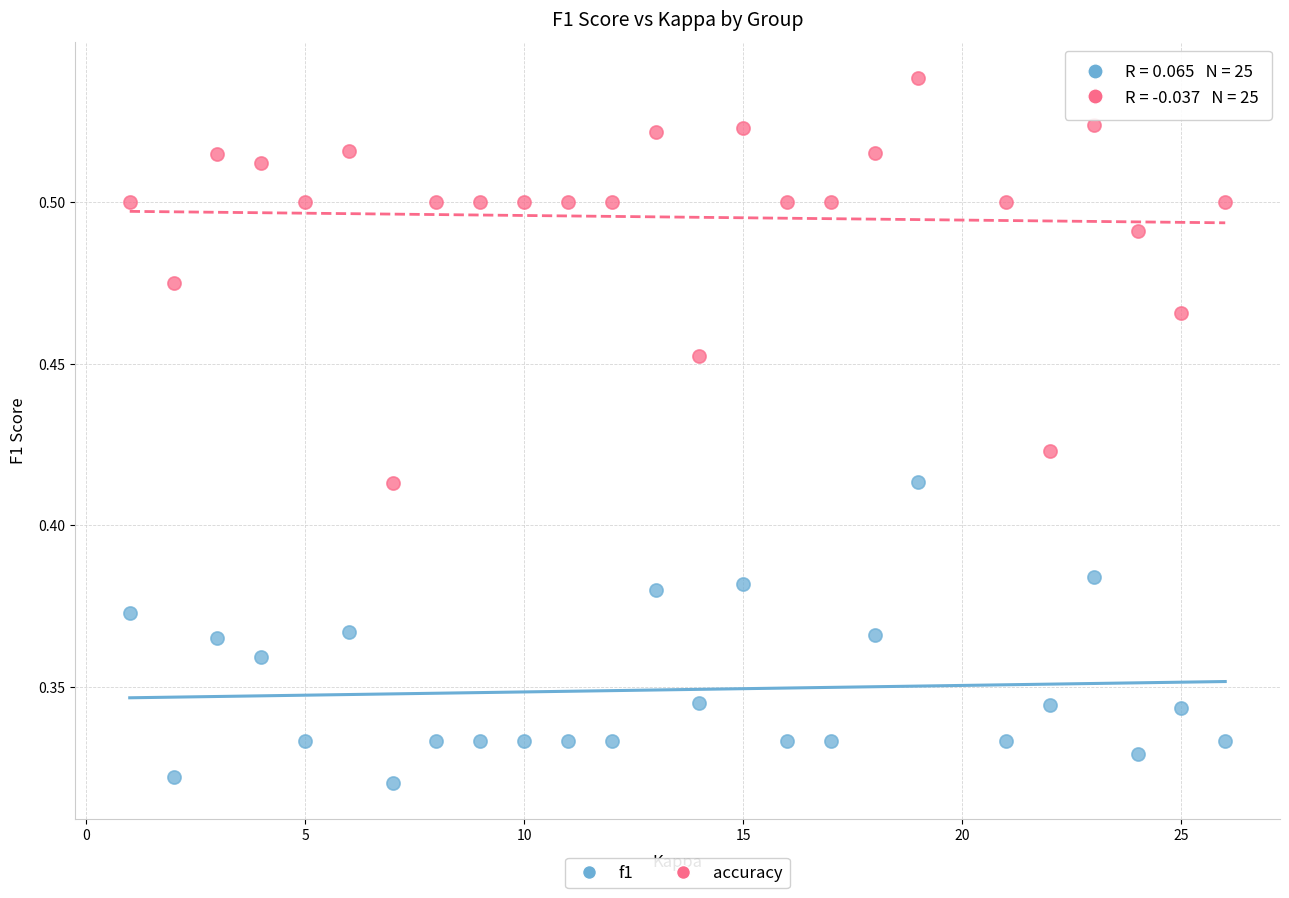

Which series contains the highest Y value?

accuracy